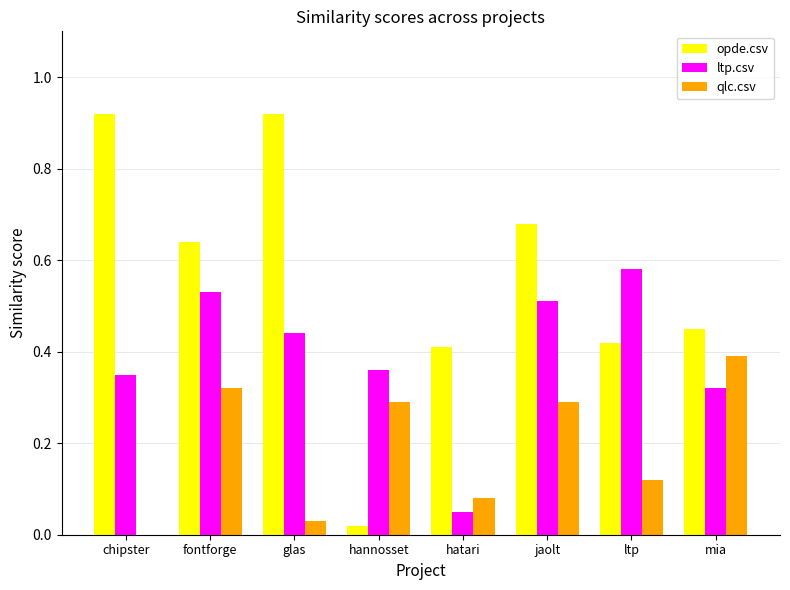

Are the bars horizontal?

No